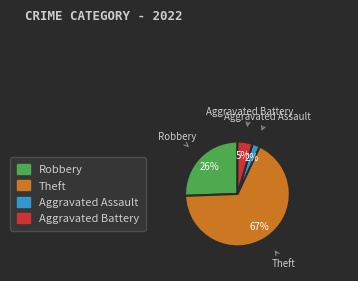

Is there a majority slice in this chart?

Yes